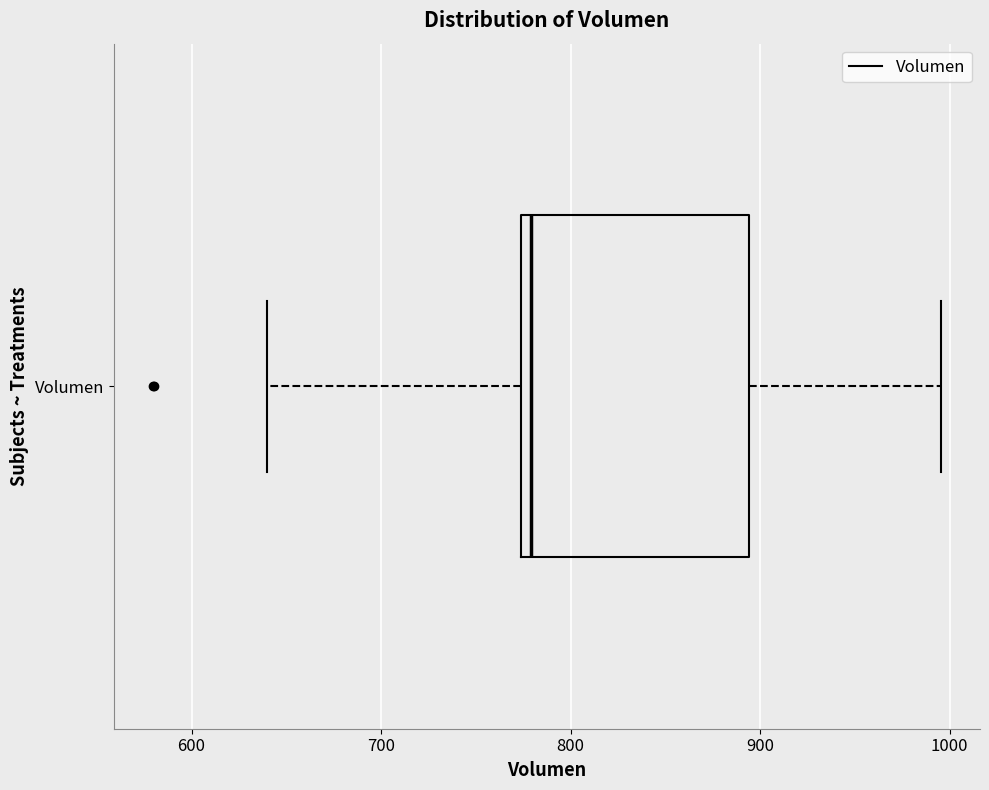

Transcribe this box plot: give where the median line is, the range the box spans, and where the two whiskers end, as read against the x-axis. The values are not printed on the chart, so give them approximately, as read against the axis.

median 780, box 770 to 890, whiskers 640 to 1000